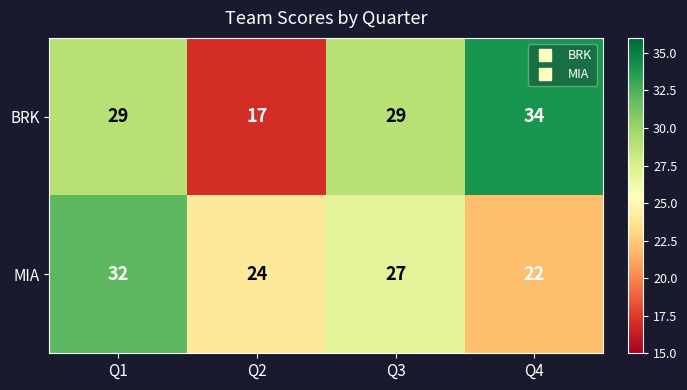

Reading left to right, transcribe all the data shown in this chart.

BRK: Q1=29	Q2=17	Q3=29	Q4=34
MIA: Q1=32	Q2=24	Q3=27	Q4=22